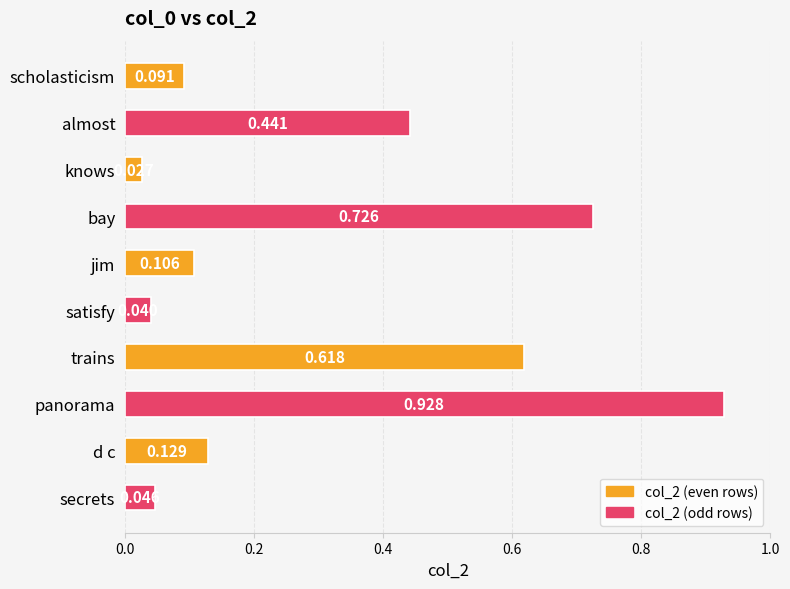

What is the label of the 5th bar from the bottom?

satisfy